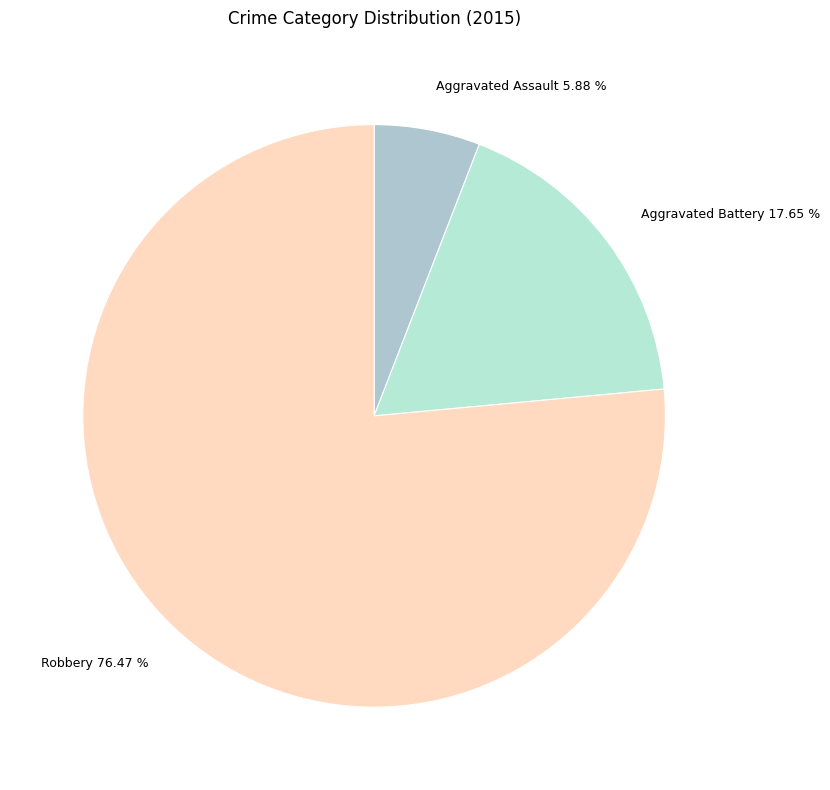

To the nearest percent, what is the average slice percentage?

33%